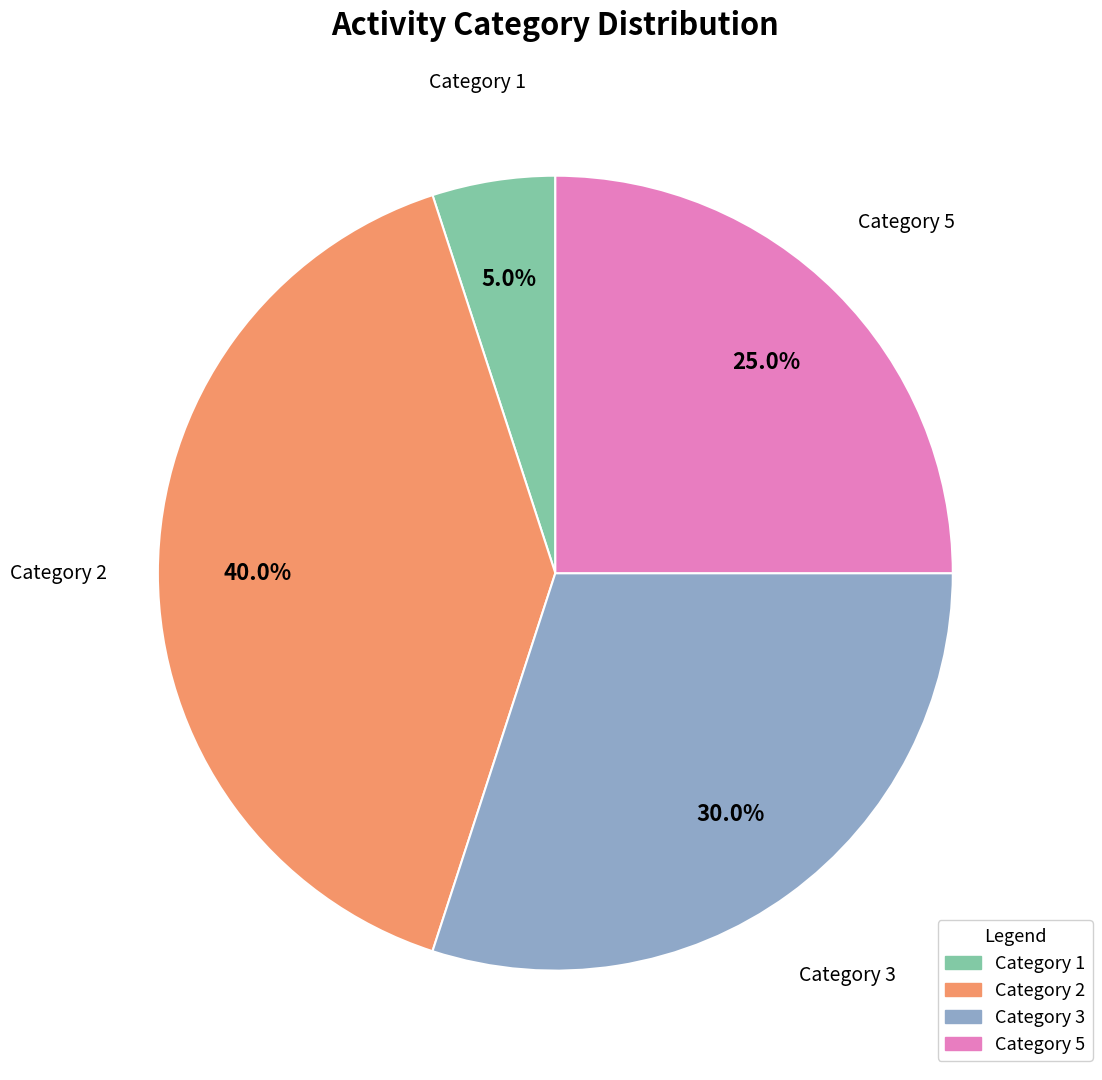

How many segments does this pie chart have?

4